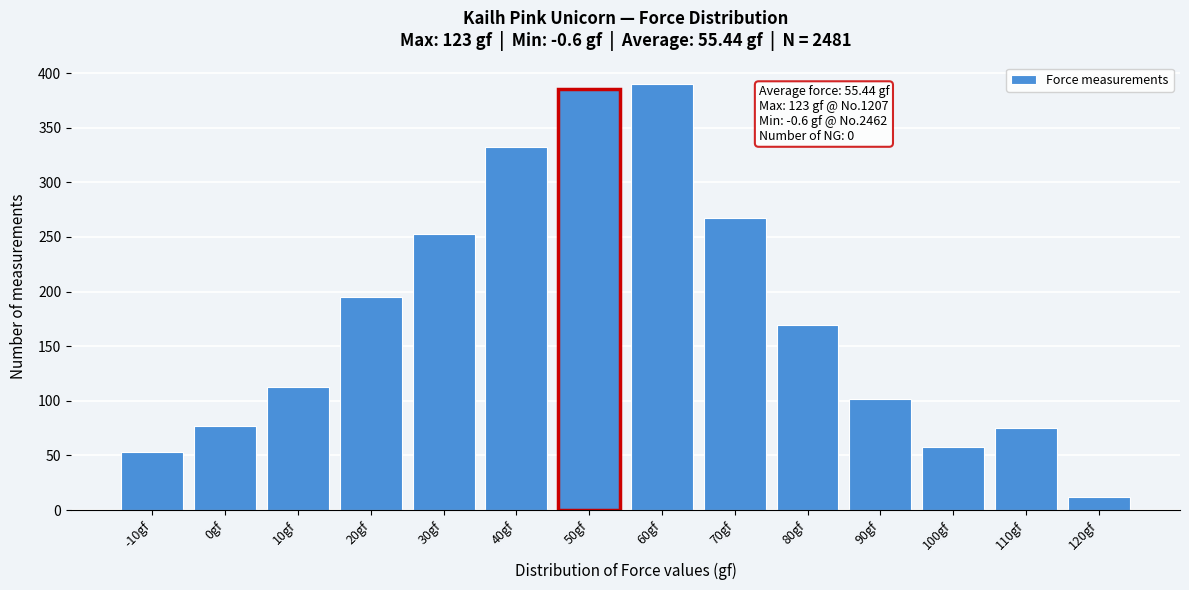

Reading left to right, extract all data points from this chart.

53	77	113	195	253	332	385	390	267	169	102	58	75	12